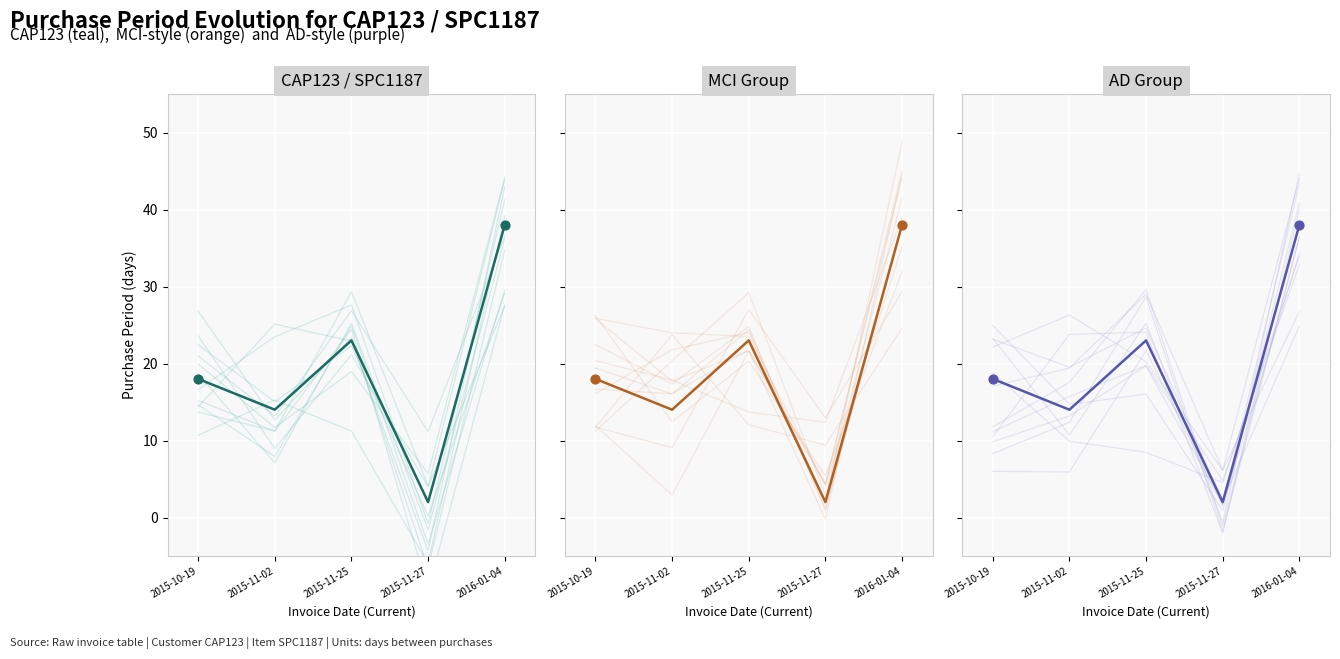

What is the ratio of the value at 2015-11-27 to the value at 2015-11-25?

0.1